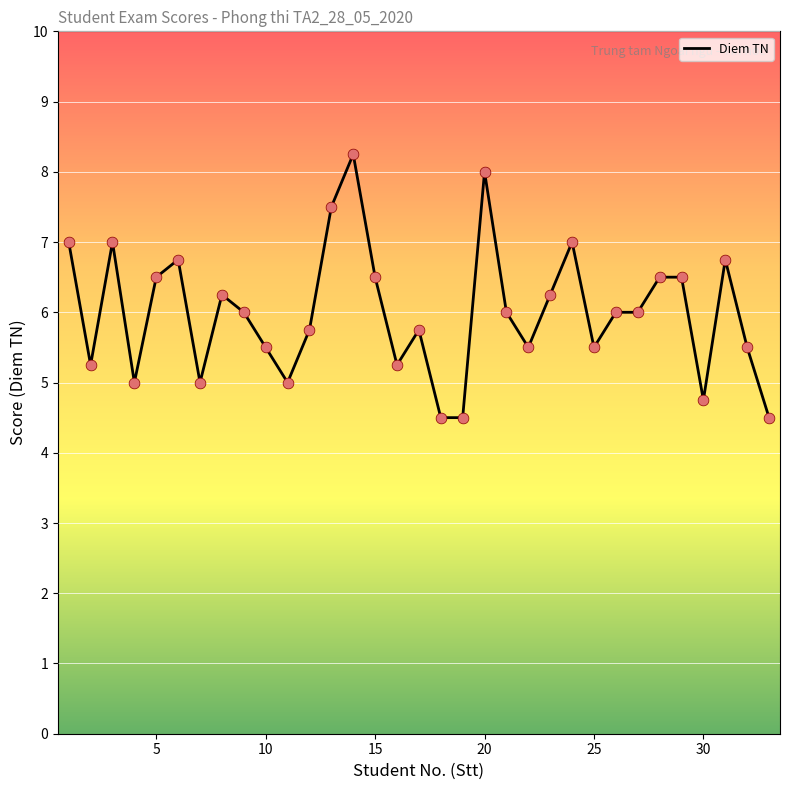

What is the smallest value displayed?

4.5